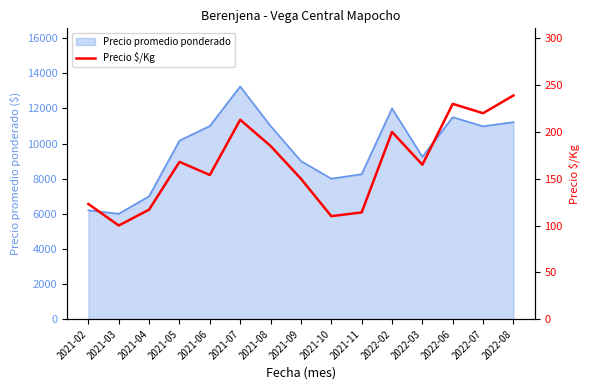

What is the smallest value displayed?

100